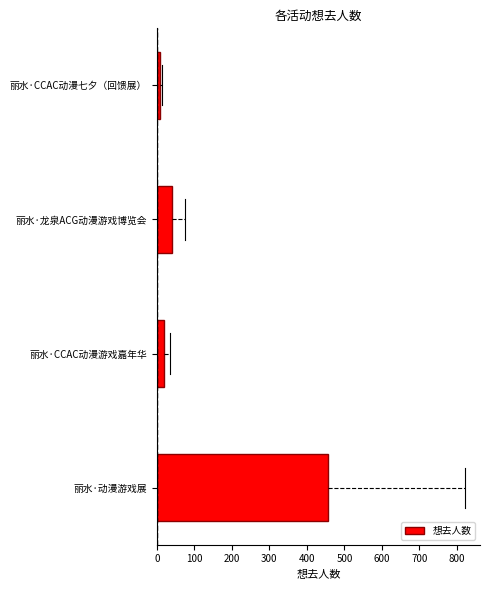

What is the change in value from 丽水·CCAC动漫游戏嘉年华 to 丽水·龙泉ACG动漫游戏博览会?

+21